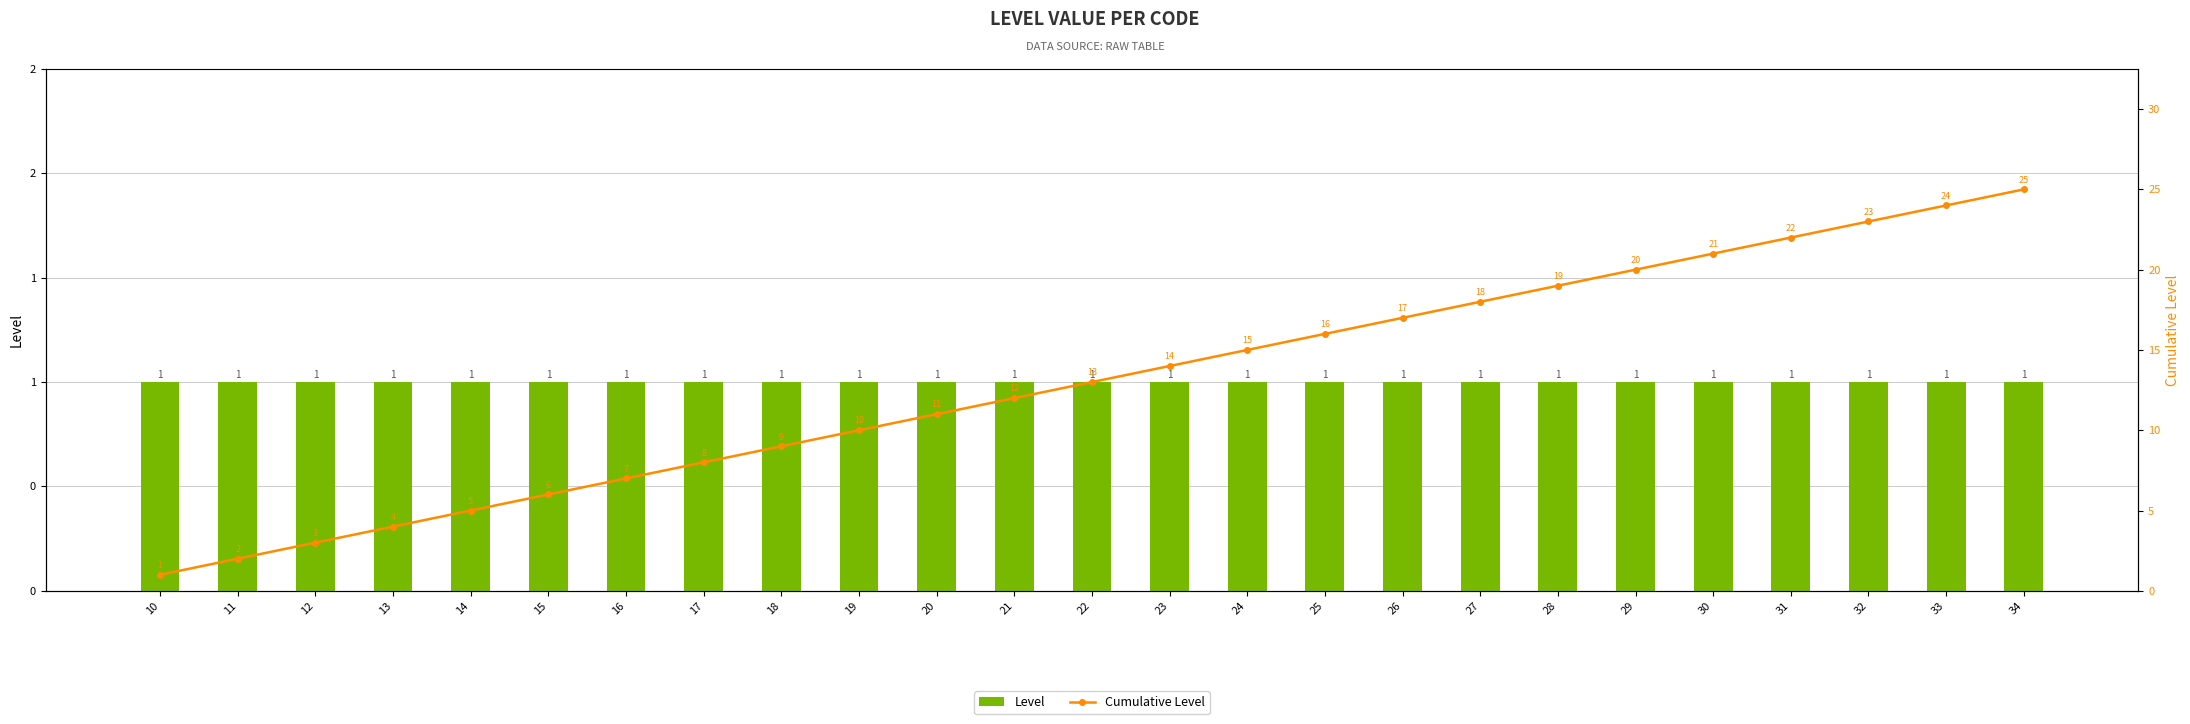

Reading right to left, extract all data points from this chart.

Level: 34=1	33=1	32=1	31=1	30=1	29=1	28=1	27=1	26=1	25=1	24=1	23=1	22=1	21=1	20=1	19=1	18=1	17=1	16=1	15=1	14=1	13=1	12=1	11=1	10=1
Cumulative Level: 34=25	33=24	32=23	31=22	30=21	29=20	28=19	27=18	26=17	25=16	24=15	23=14	22=13	21=12	20=11	19=10	18=9	17=8	16=7	15=6	14=5	13=4	12=3	11=2	10=1